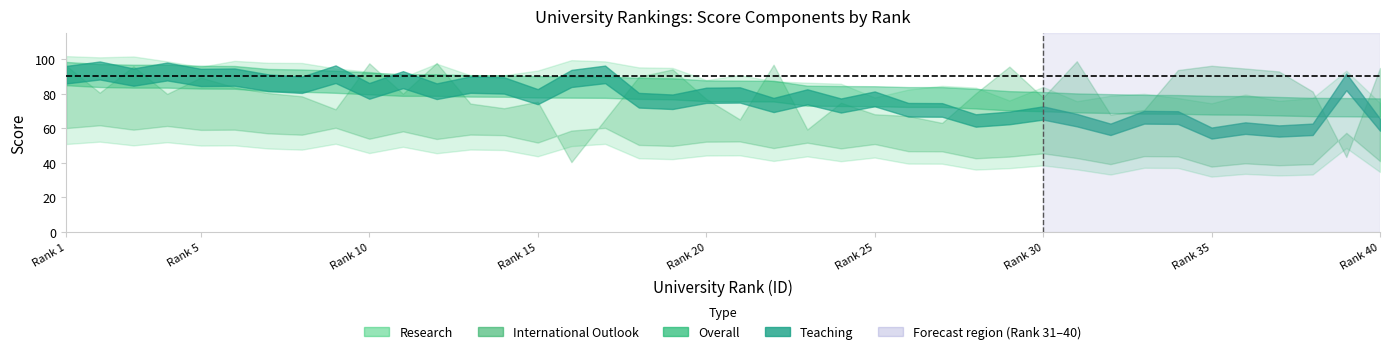

What is the value of the Research point at the 7th from the left?

95.9